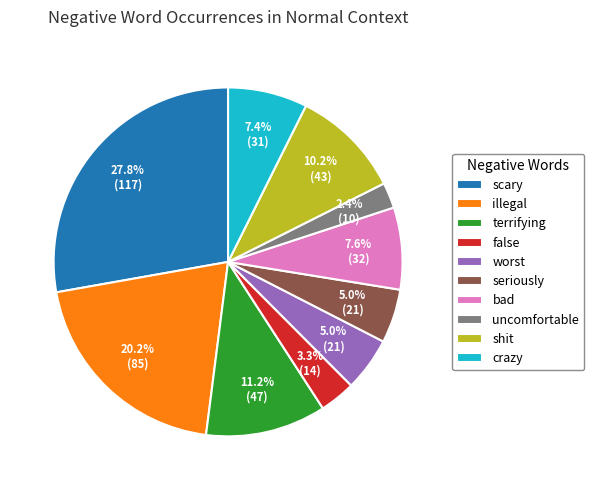

How many slices are in this pie chart?

10